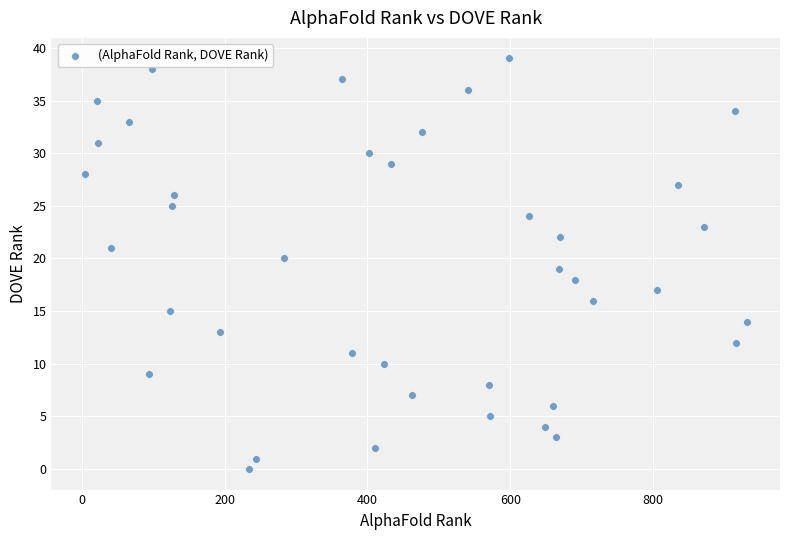

What is the range of X values (max minus min)?

927